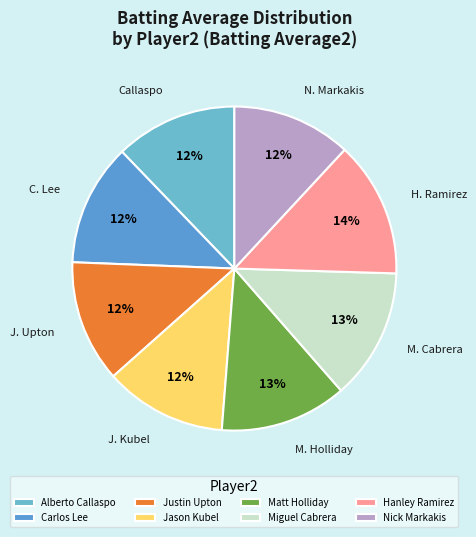

Does Carlos Lee account for over 50% of the chart?

No